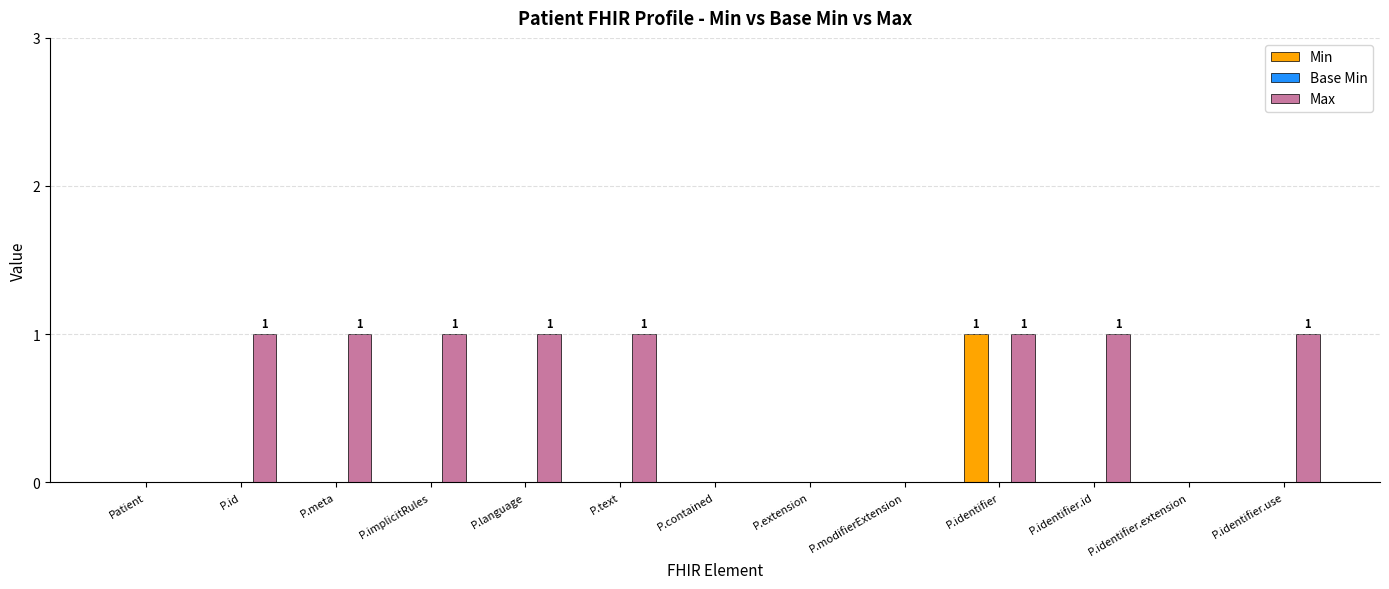

Does the chart contain stacked bars?

No